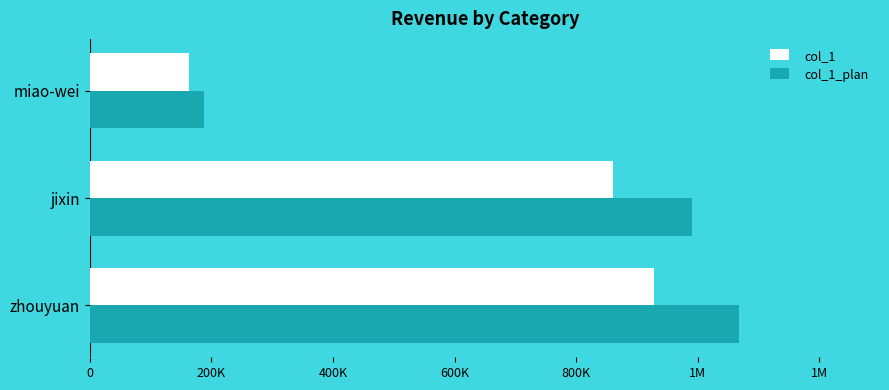

What are all the series names shown in the legend?

col_1, col_1_plan